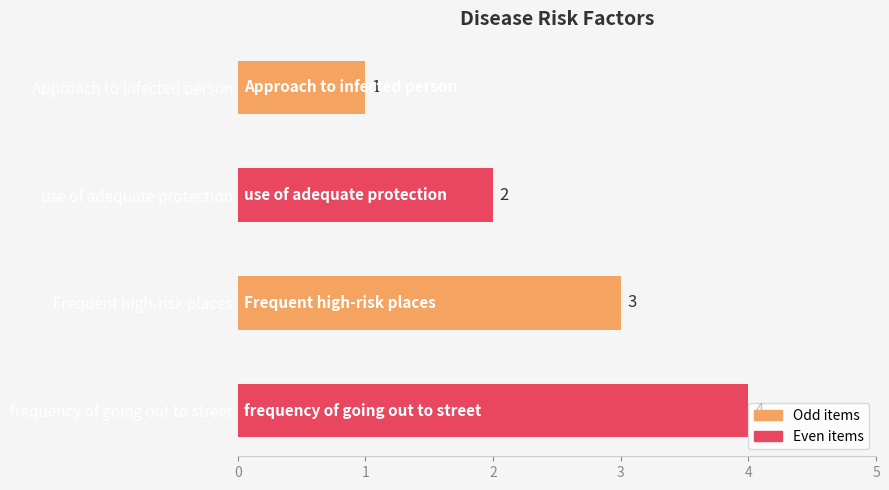

Are the bars grouped side by side (vs. stacked)?

No